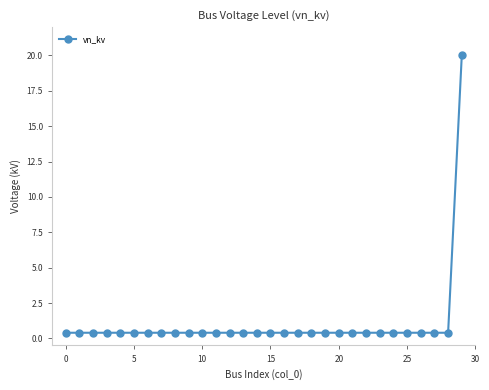

What is the difference between the maximum and minimum values?

19.6